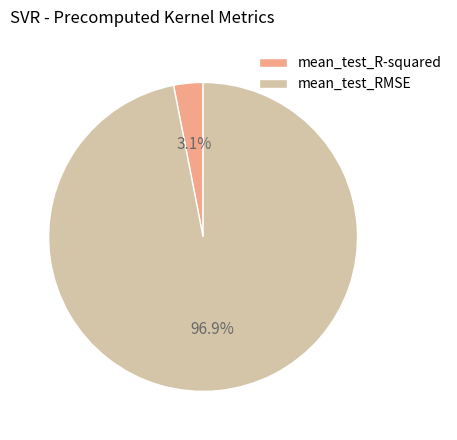

How much of the chart is everything except mean_test_R-squared?

96.9%